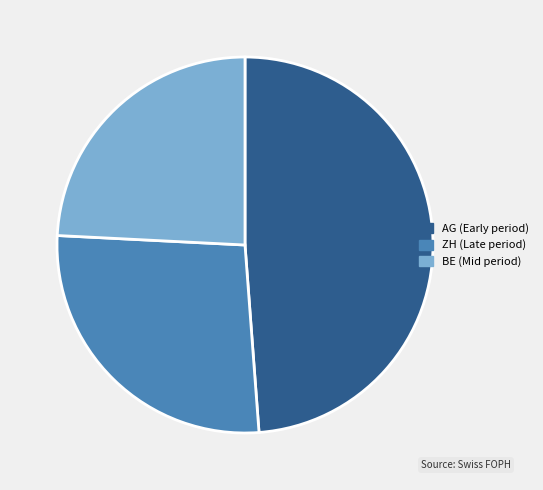

Count the number of slices in the pie.

3